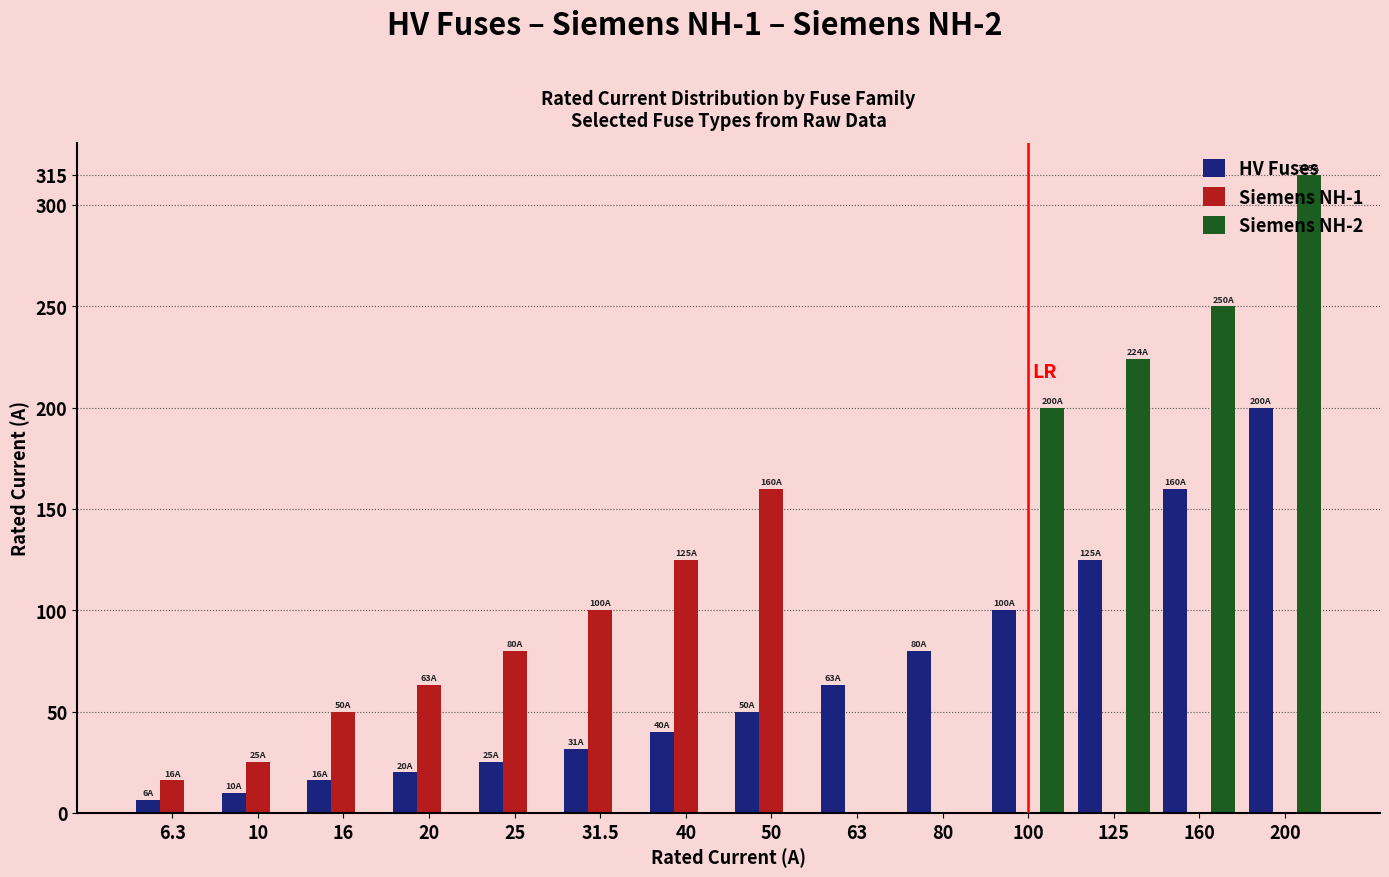

Which series has the largest total across all categories?

Siemens NH-2